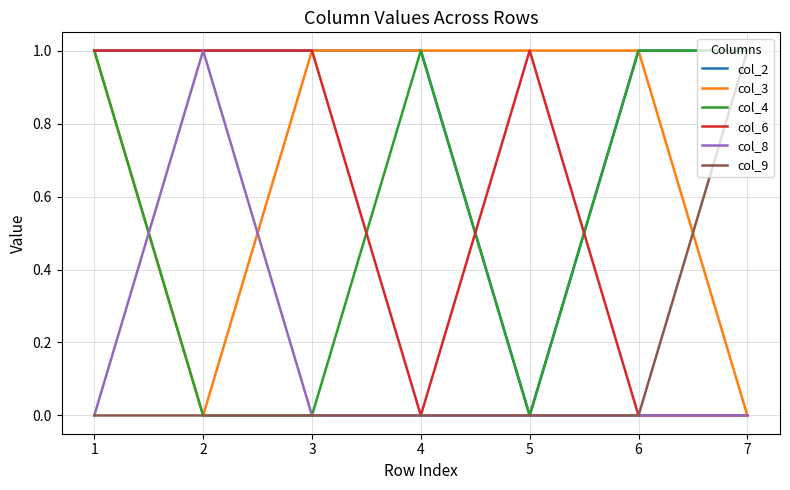

Which series has the largest total across all categories?

col_2